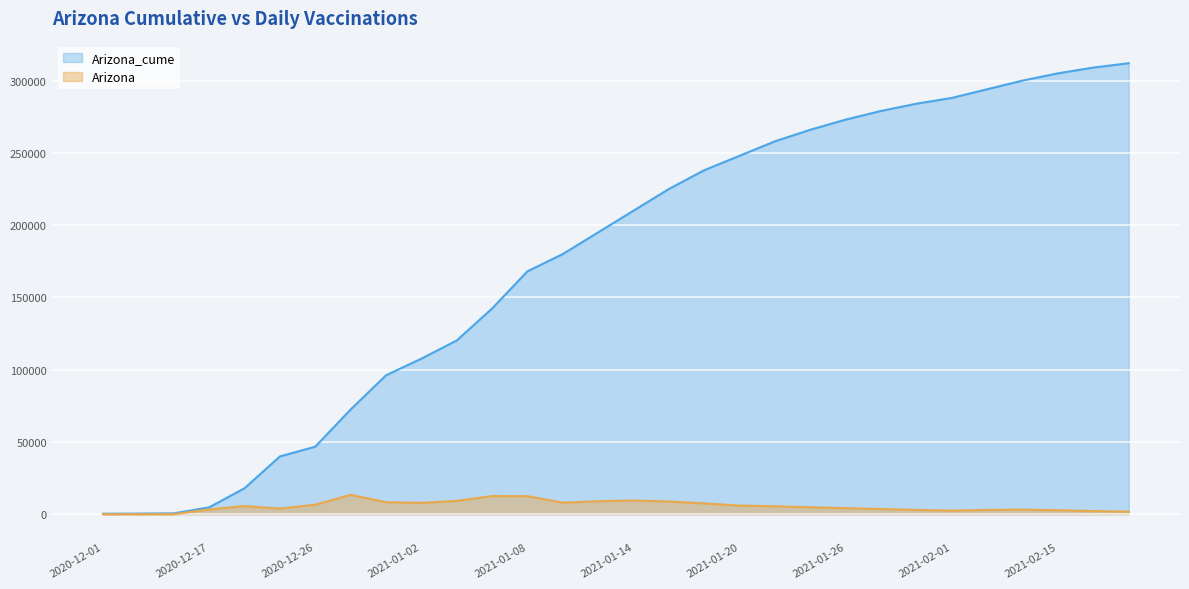

True or false: Arizona and Arizona_cume intersect in this chart.

False